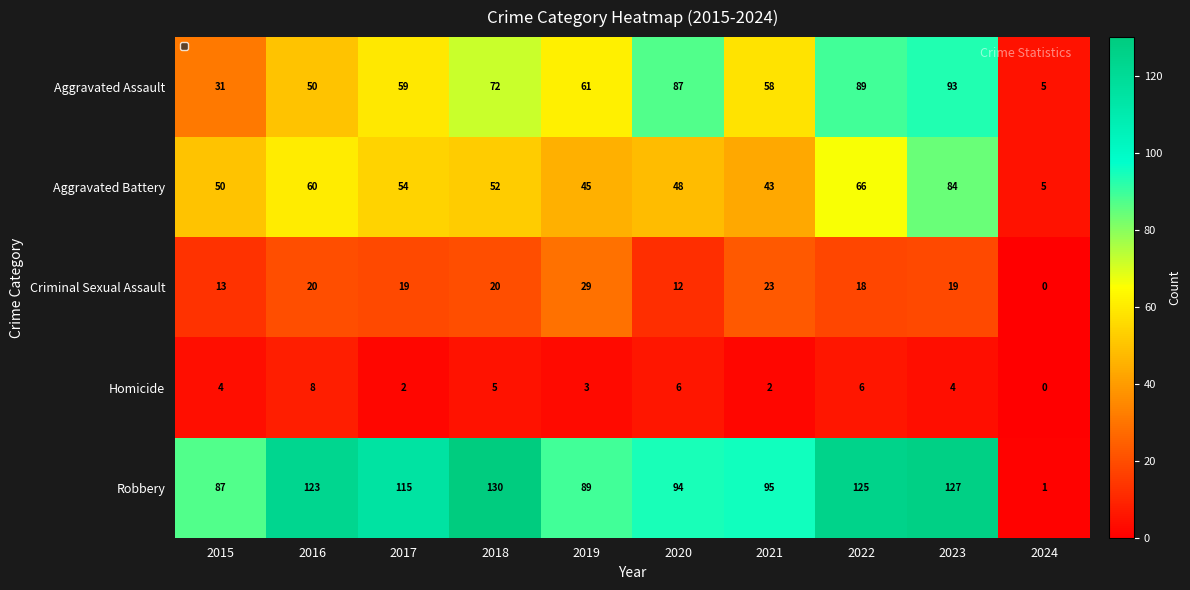

What is the approximate value of Aggravated Assault at 2019?

61